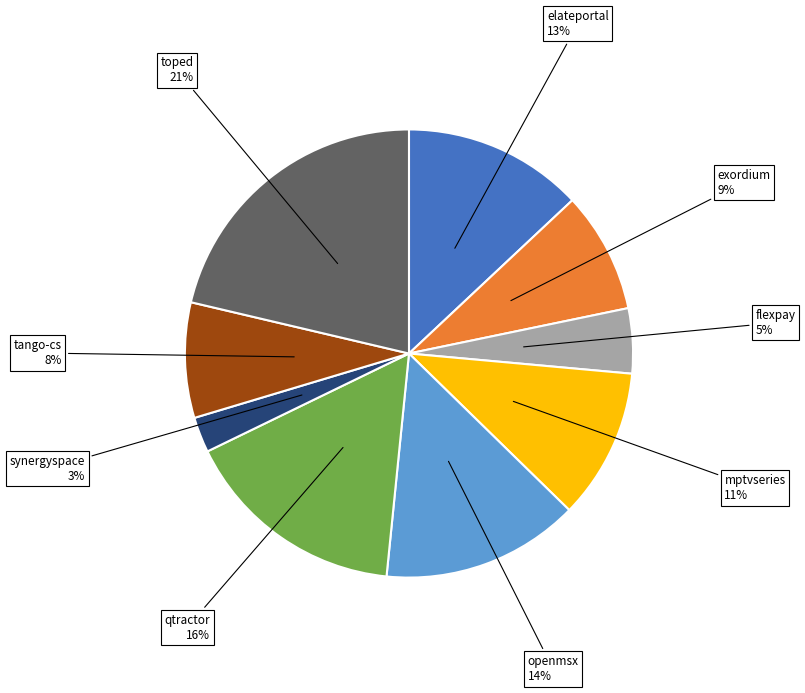

Does any single category account for the majority?

No